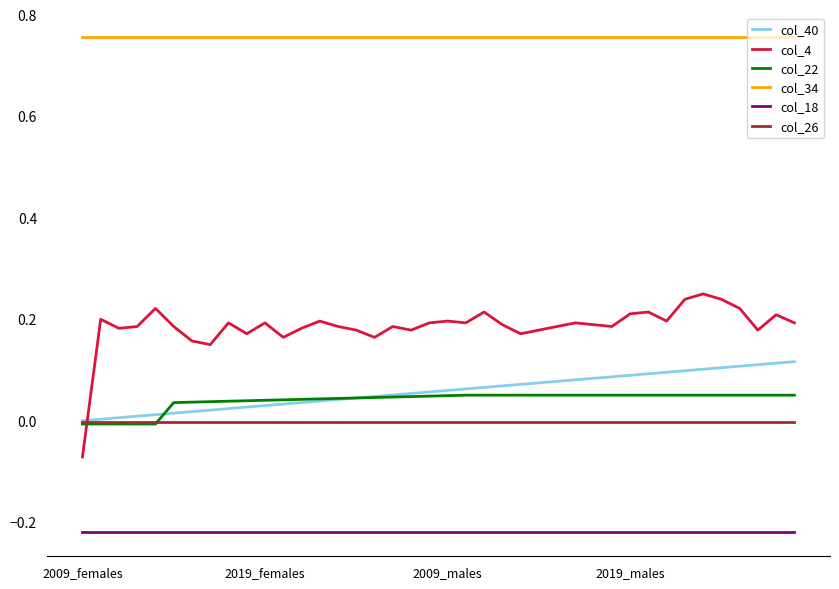

Which series has the largest total across all categories?

col_34